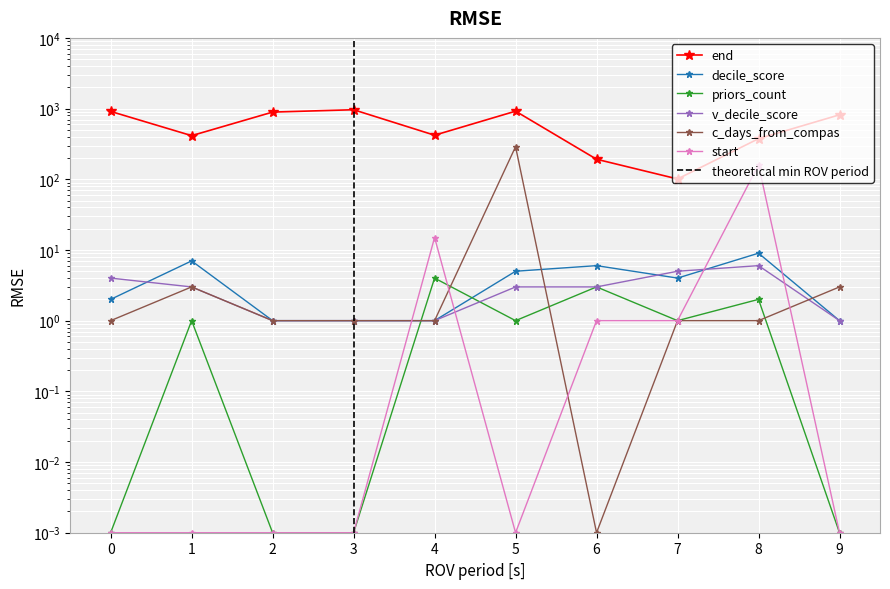

Between which two adjacent categories do decile_score and c_days_from_compas first intersect?

5 and 6